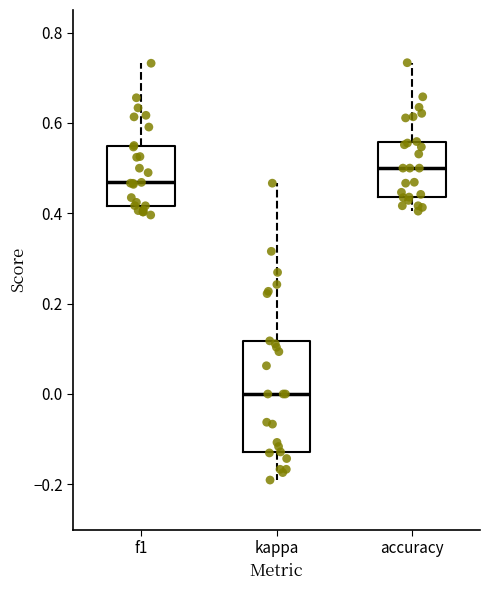

Reading left to right, read every box against the y-axis: the position of its median line, the range the box covers, and the ends of its whiskers. The values are not printed on the chart, so give them approximately, as read against the axis.

f1: median 0.46, box 0.42 to 0.56, whiskers 0.40 to 0.74
kappa: median 0.00, box -0.12 to 0.12, whiskers -0.20 to 0.46
accuracy: median 0.50, box 0.44 to 0.56, whiskers 0.40 to 0.74